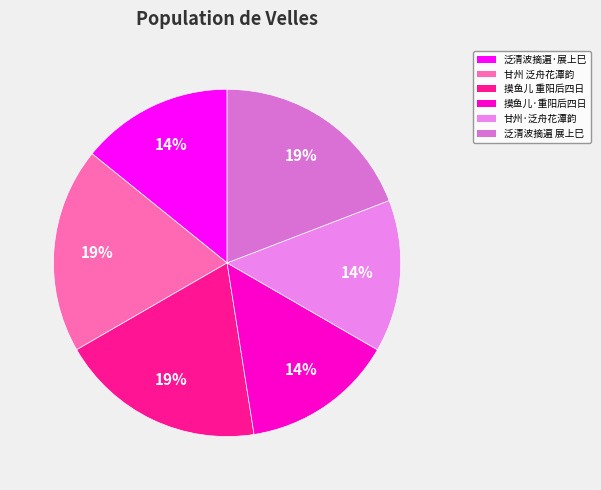

Count the number of slices in the pie.

6